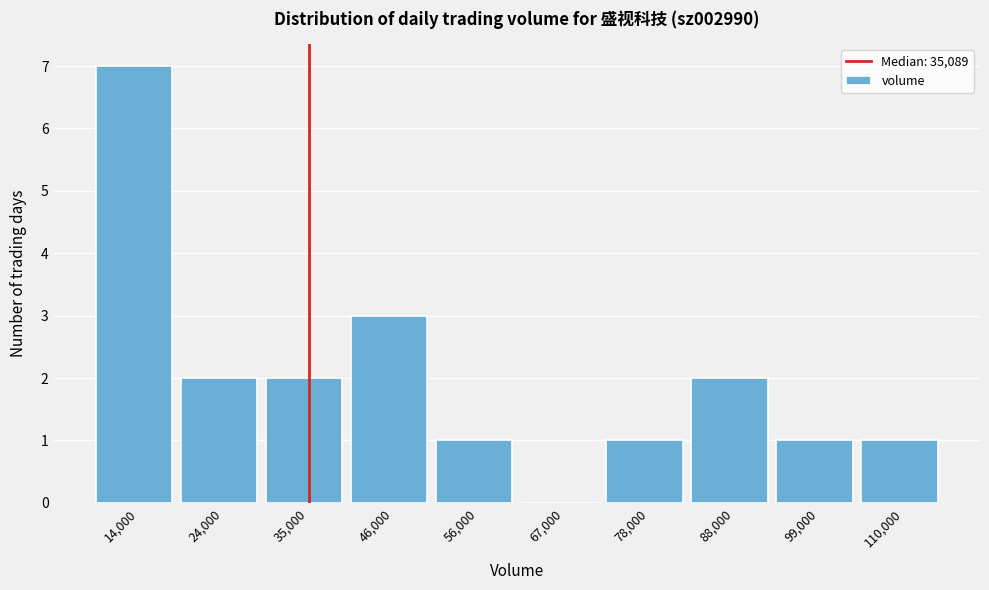

Reading left to right, transcribe this chart: for each bar, give the range it covers on the x-axis and its height. Neither the bar edges nor the heights are printed on the chart, so give them approximately, as read against the axes.

8000 to 18000: 7
18000 to 30000: 2
30000 to 40000: 2
40000 to 52000: 3
52000 to 62000: 1
62000 to 72000: 0
72000 to 84000: 1
84000 to 94000: 2
94000 to 104000: 1
104000 to 116000: 1